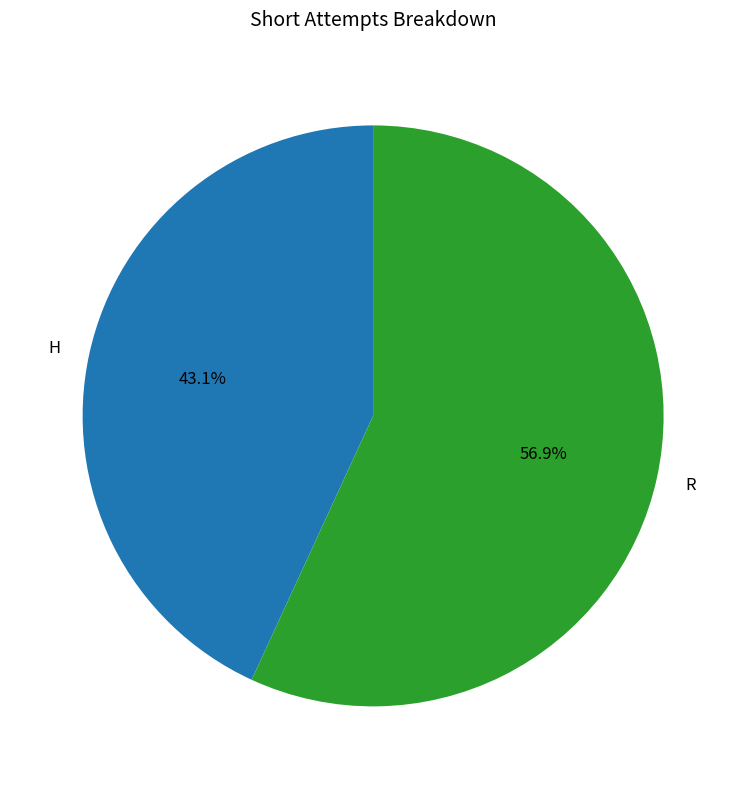

The R slice represents 57% of the pie. True or false?

True